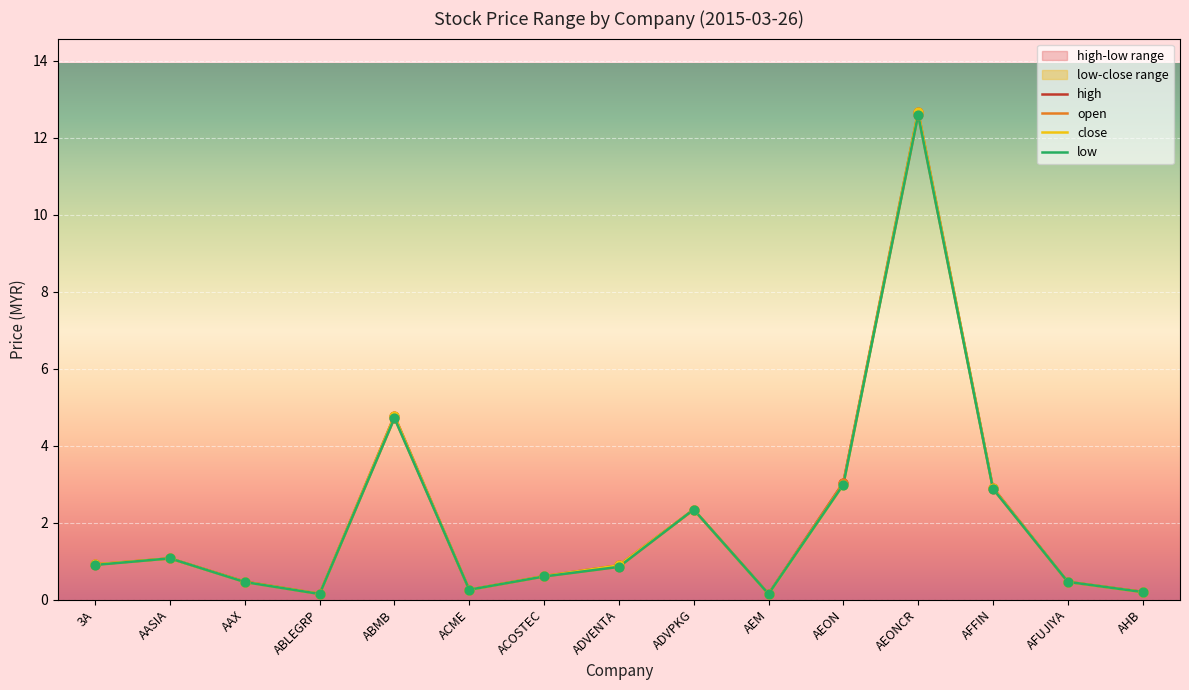

Which series reaches the maximum Y coordinate?

high